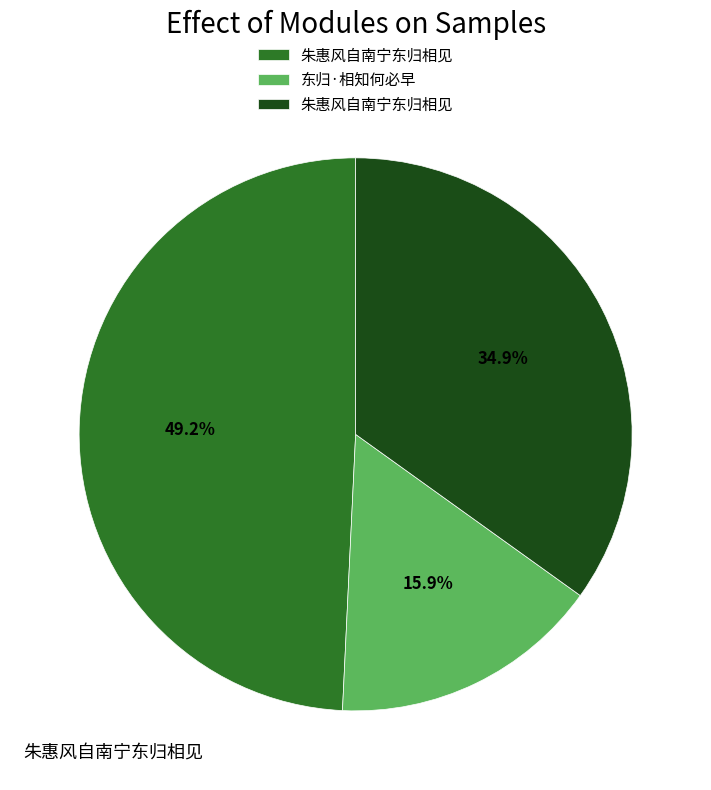

Is there a majority slice in this chart?

No